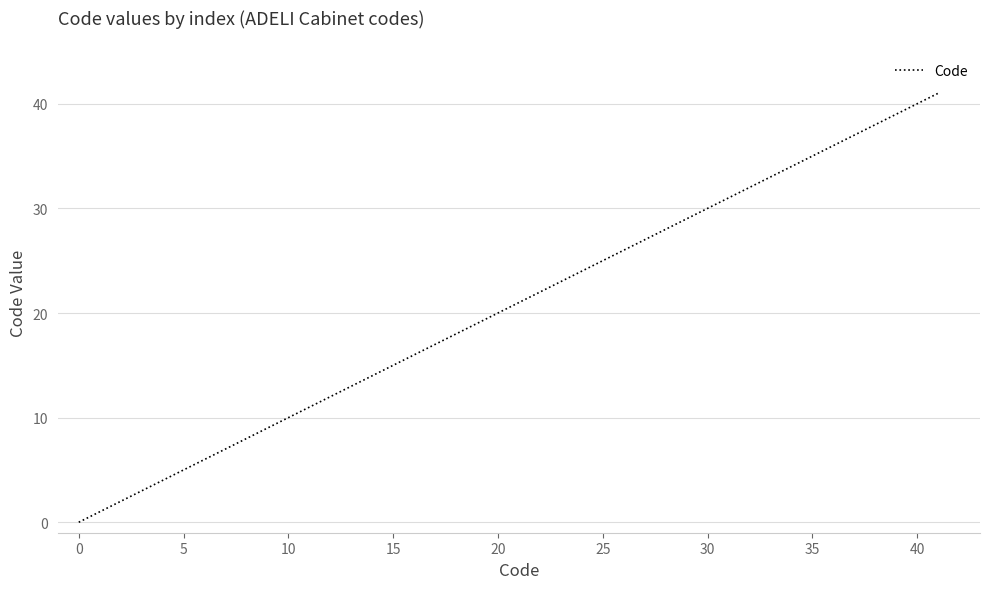

What is the maximum value shown in the chart?

41